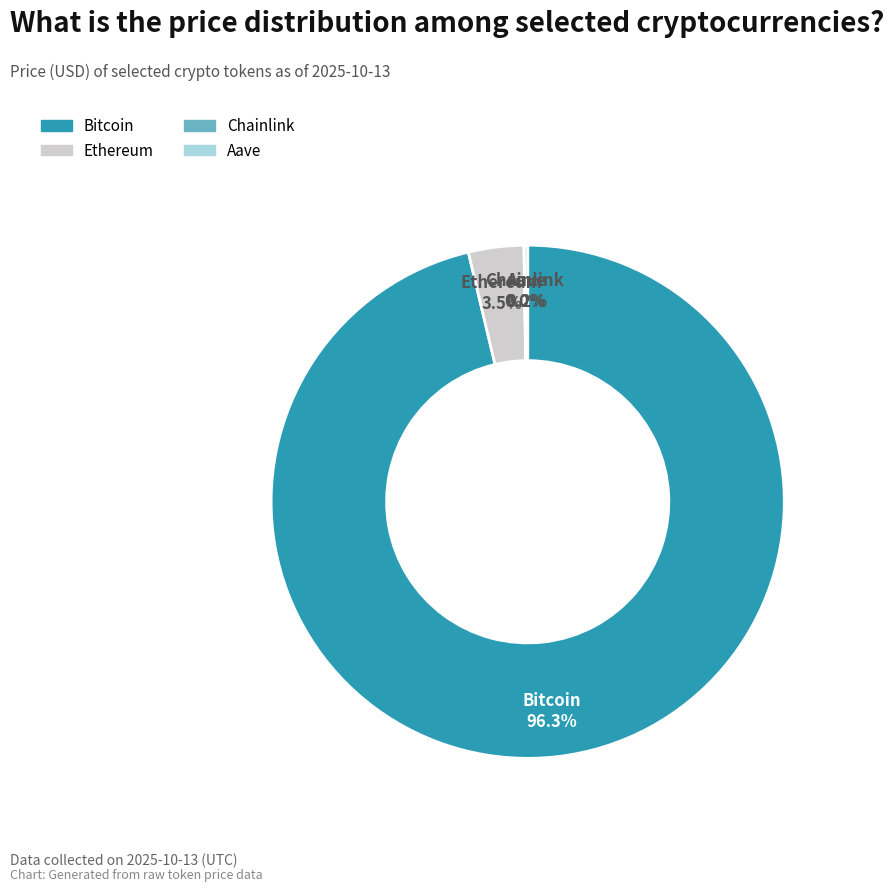

Which slice represents more than half of the pie?

Bitcoin